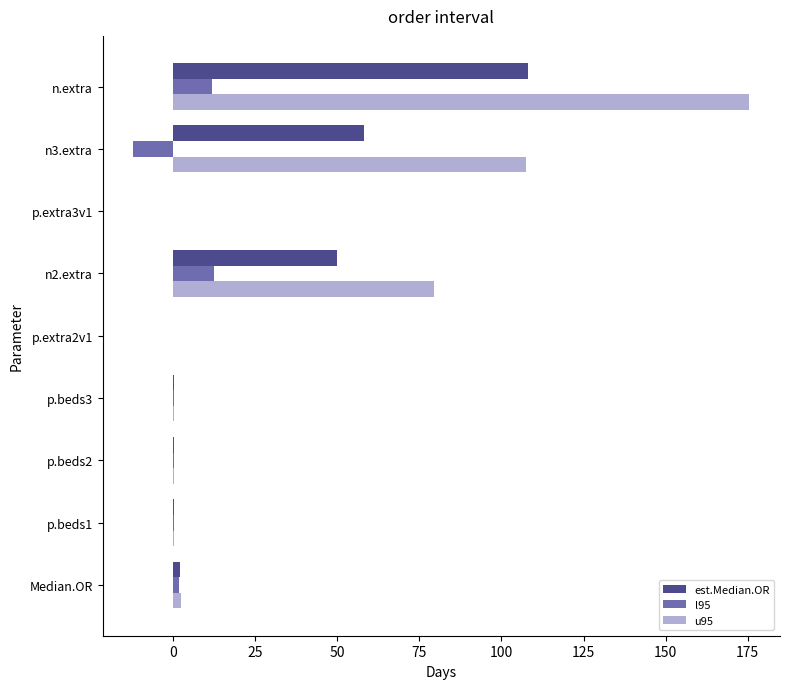

How many categories are shown in the chart?

9